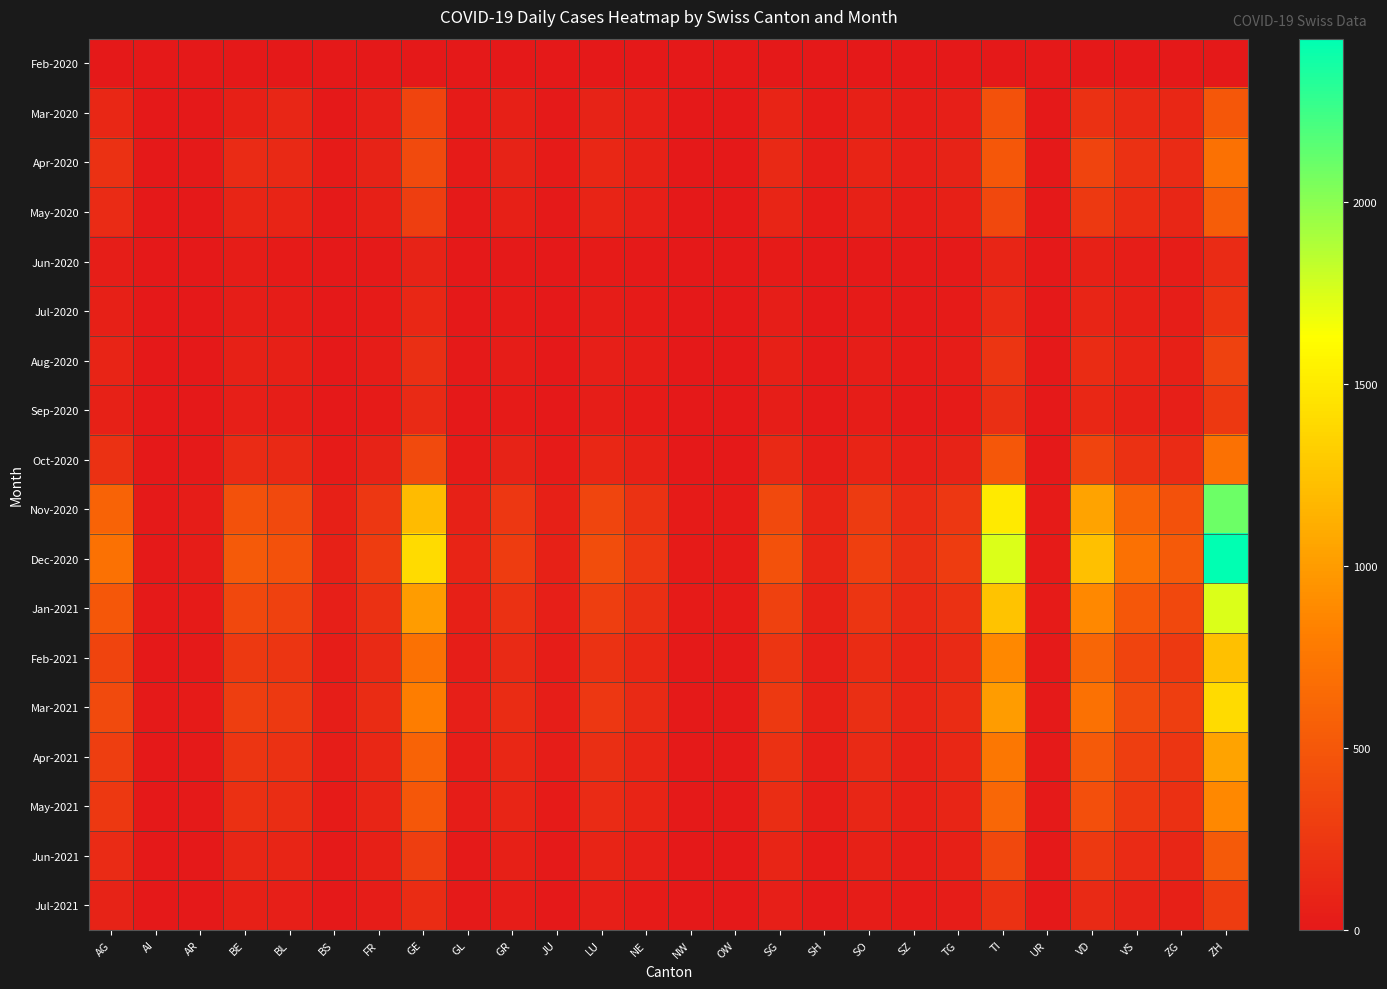

Reading right to left, extract all data points from this chart.

Feb-2020: ZH=0	ZG=0	VS=0	VD=0	UR=0	TI=0	TG=0	SZ=0	SO=0	SH=0	SG=0	OW=0	NW=0	NE=0	LU=0	JU=0	GR=0	GL=0	GE=0	FR=0	BS=0	BL=0	BE=0	AR=0	AI=0	AG=0
Mar-2020: ZH=500	ZG=120	VS=130	VD=200	UR=5	TI=450	TG=50	SZ=30	SO=60	SH=20	SG=90	OW=5	NW=5	NE=50	LU=80	JU=10	GR=60	GL=20	GE=350	FR=50	BS=0	BL=110	BE=60	AR=0	AI=0	AG=120
Apr-2020: ZH=700	ZG=150	VS=200	VD=350	UR=8	TI=500	TG=80	SZ=50	SO=90	SH=30	SG=130	OW=8	NW=8	NE=70	LU=120	JU=20	GR=80	GL=25	GE=400	FR=80	BS=20	BL=130	BE=150	AR=10	AI=5	AG=200
May-2020: ZH=550	ZG=110	VS=160	VD=260	UR=6	TI=380	TG=60	SZ=38	SO=70	SH=22	SG=100	OW=6	NW=6	NE=50	LU=90	JU=15	GR=60	GL=18	GE=300	FR=60	BS=15	BL=90	BE=100	AR=8	AI=3	AG=150
Jun-2020: ZH=145	ZG=30	VS=42	VD=70	UR=2	TI=100	TG=16	SZ=10	SO=18	SH=6	SG=27	OW=2	NW=2	NE=14	LU=24	JU=4	GR=15	GL=5	GE=80	FR=15	BS=4	BL=25	BE=30	AR=2	AI=1	AG=40
Jul-2020: ZH=218	ZG=44	VS=62	VD=105	UR=2	TI=150	TG=22	SZ=14	SO=26	SH=8	SG=40	OW=2	NW=2	NE=20	LU=36	JU=6	GR=22	GL=7	GE=120	FR=22	BS=6	BL=38	BE=45	AR=3	AI=1	AG=60
Aug-2020: ZH=328	ZG=66	VS=94	VD=158	UR=3	TI=225	TG=34	SZ=21	SO=40	SH=13	SG=60	OW=3	NW=3	NE=30	LU=54	JU=9	GR=33	GL=11	GE=180	FR=33	BS=9	BL=58	BE=68	AR=5	AI=2	AG=90
Sep-2020: ZH=252	ZG=50	VS=72	VD=122	UR=3	TI=175	TG=26	SZ=16	SO=30	SH=10	SG=46	OW=3	NW=3	NE=24	LU=42	JU=7	GR=26	GL=8	GE=140	FR=26	BS=7	BL=44	BE=52	AR=4	AI=1	AG=70
Oct-2020: ZH=700	ZG=150	VS=200	VD=350	UR=8	TI=500	TG=80	SZ=50	SO=90	SH=30	SG=130	OW=8	NW=8	NE=70	LU=120	JU=20	GR=80	GL=25	GE=400	FR=80	BS=20	BL=130	BE=150	AR=10	AI=5	AG=200
Nov-2020: ZH=2100	ZG=450	VS=600	VD=1050	UR=24	TI=1500	TG=240	SZ=150	SO=270	SH=90	SG=390	OW=24	NW=24	NE=210	LU=360	JU=60	GR=240	GL=75	GE=1200	FR=240	BS=60	BL=390	BE=450	AR=30	AI=15	AG=600
Dec-2020: ZH=2450	ZG=525	VS=700	VD=1225	UR=28	TI=1750	TG=280	SZ=175	SO=315	SH=105	SG=455	OW=28	NW=28	NE=245	LU=420	JU=70	GR=280	GL=88	GE=1400	FR=280	BS=70	BL=455	BE=525	AR=35	AI=18	AG=700
Jan-2021: ZH=1750	ZG=375	VS=500	VD=875	UR=20	TI=1250	TG=200	SZ=125	SO=225	SH=75	SG=325	OW=20	NW=20	NE=175	LU=300	JU=50	GR=200	GL=63	GE=1000	FR=200	BS=50	BL=325	BE=375	AR=25	AI=13	AG=500
Feb-2021: ZH=1225	ZG=263	VS=350	VD=613	UR=14	TI=875	TG=140	SZ=88	SO=158	SH=53	SG=228	OW=14	NW=14	NE=123	LU=210	JU=35	GR=140	GL=44	GE=700	FR=140	BS=35	BL=228	BE=263	AR=17	AI=9	AG=350
Mar-2021: ZH=1400	ZG=300	VS=400	VD=700	UR=16	TI=1000	TG=160	SZ=100	SO=180	SH=60	SG=260	OW=16	NW=16	NE=140	LU=240	JU=40	GR=160	GL=50	GE=800	FR=160	BS=40	BL=260	BE=300	AR=20	AI=10	AG=400
Apr-2021: ZH=1050	ZG=225	VS=300	VD=525	UR=12	TI=750	TG=120	SZ=75	SO=135	SH=45	SG=195	OW=12	NW=12	NE=105	LU=180	JU=30	GR=120	GL=38	GE=600	FR=120	BS=30	BL=195	BE=225	AR=15	AI=8	AG=300
May-2021: ZH=875	ZG=188	VS=250	VD=438	UR=10	TI=625	TG=100	SZ=63	SO=113	SH=38	SG=163	OW=10	NW=10	NE=88	LU=150	JU=25	GR=100	GL=31	GE=500	FR=100	BS=25	BL=163	BE=188	AR=13	AI=6	AG=250
Jun-2021: ZH=525	ZG=113	VS=150	VD=263	UR=6	TI=375	TG=60	SZ=38	SO=68	SH=23	SG=98	OW=6	NW=6	NE=53	LU=90	JU=15	GR=60	GL=19	GE=300	FR=60	BS=15	BL=98	BE=113	AR=8	AI=4	AG=150
Jul-2021: ZH=280	ZG=60	VS=80	VD=140	UR=3	TI=200	TG=32	SZ=20	SO=36	SH=12	SG=52	OW=3	NW=3	NE=28	LU=48	JU=8	GR=32	GL=10	GE=160	FR=32	BS=8	BL=52	BE=60	AR=4	AI=2	AG=80